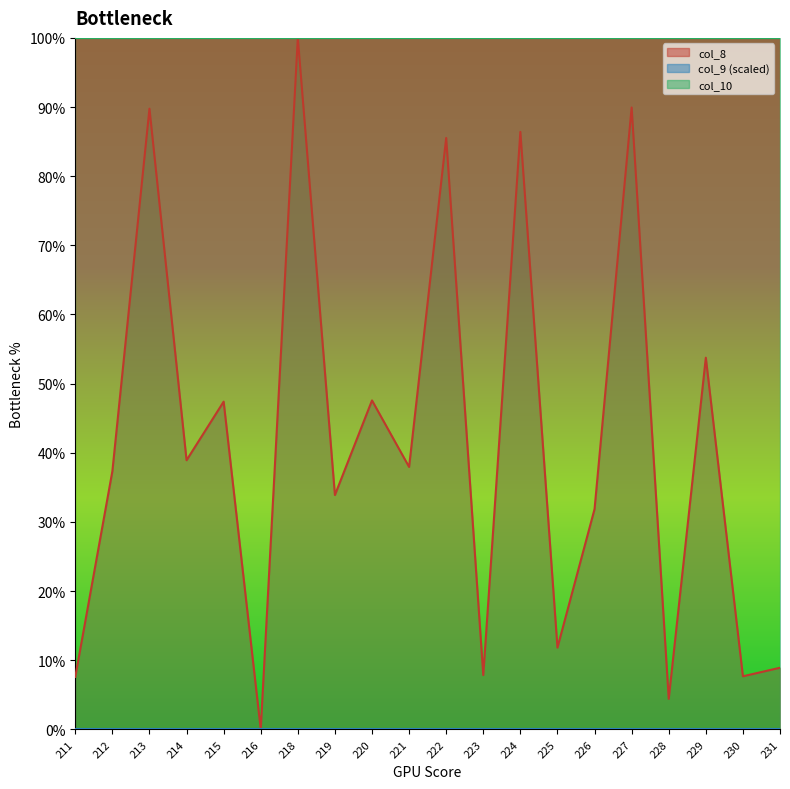

What is the spread (max minus min) of values at 230?

100.0